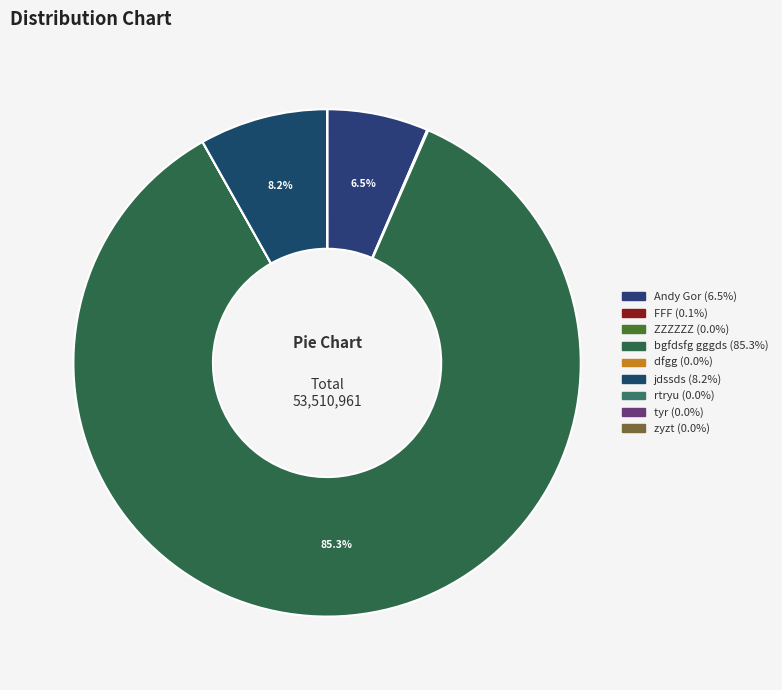

Rank the categories by value from highest to lowest.

bgfdsfg gggds, jdssds, Andy Gor, FFF, ZZZZZZ, tyr, rtryu, zyzt, dfgg